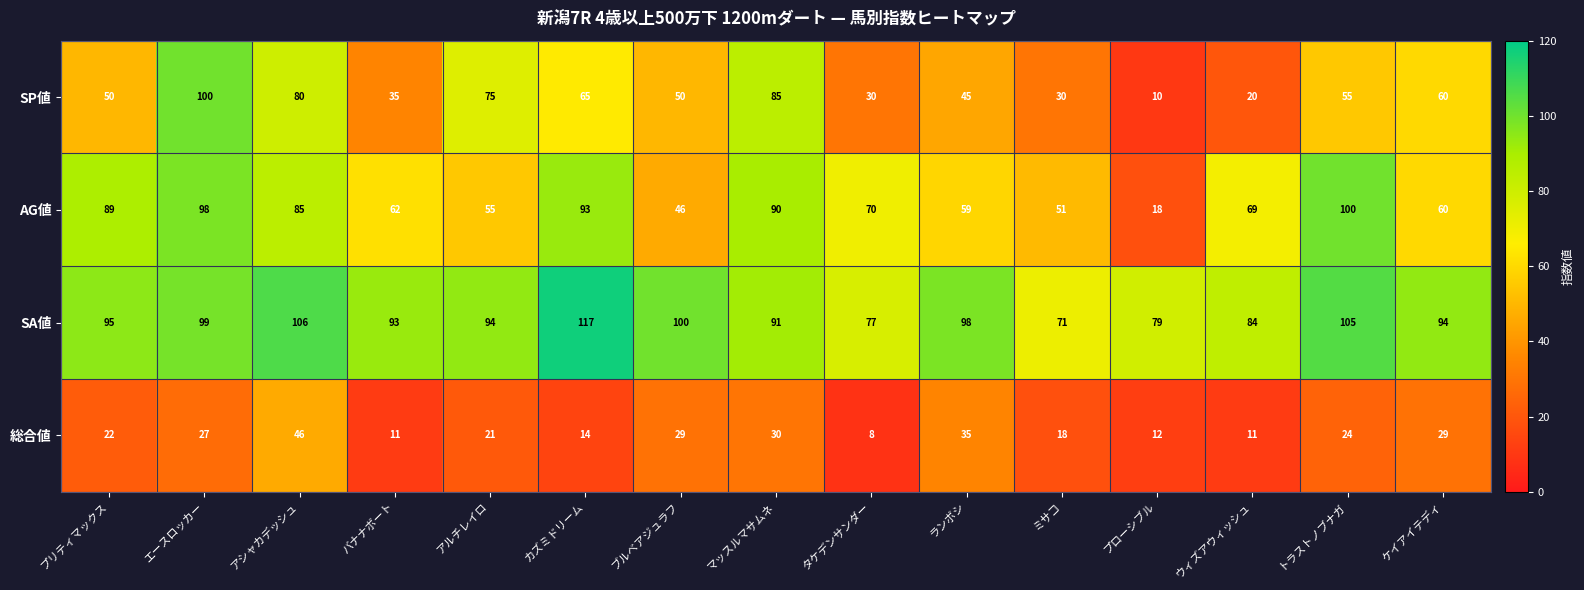

What is the difference between the highest and lowest values at プリティマックス?

73